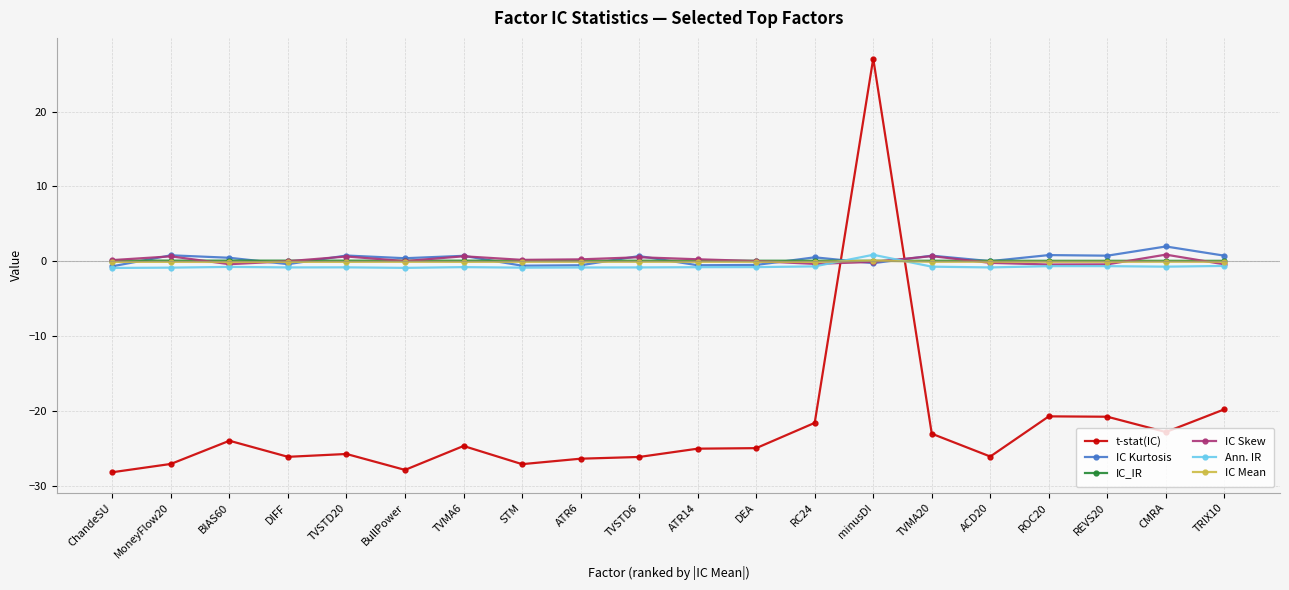

At which category is the sum across all series the highest?

minusDI